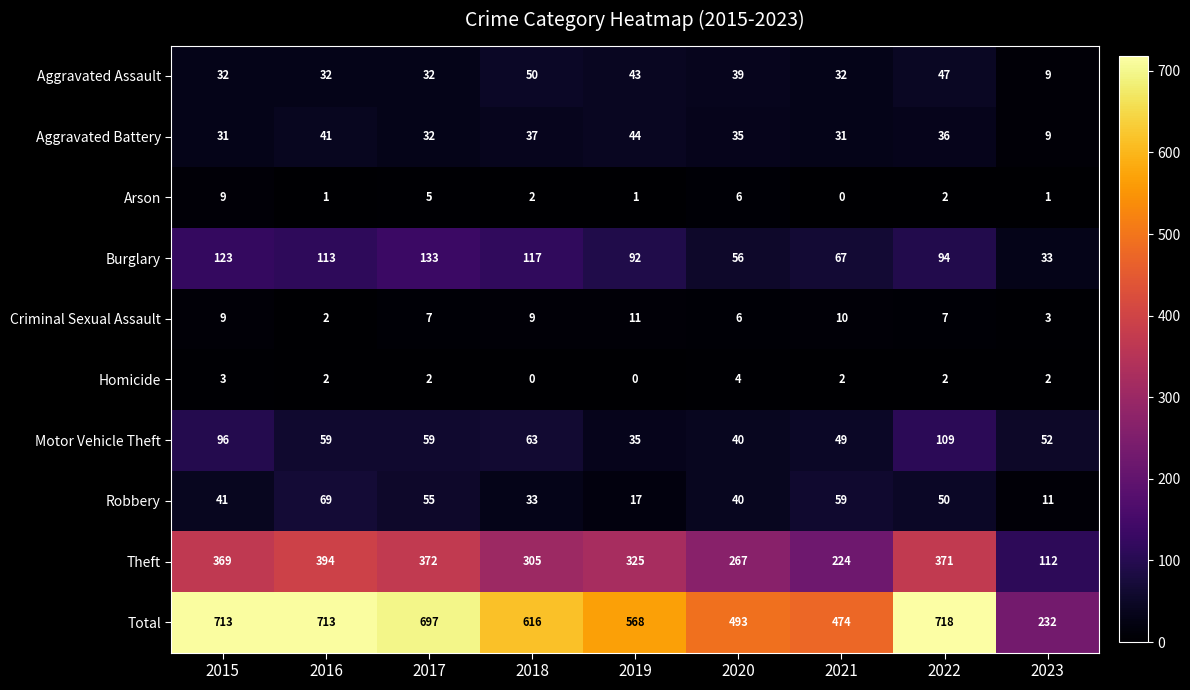

Between 2019 and 2022, which series saw the biggest shift?

Total